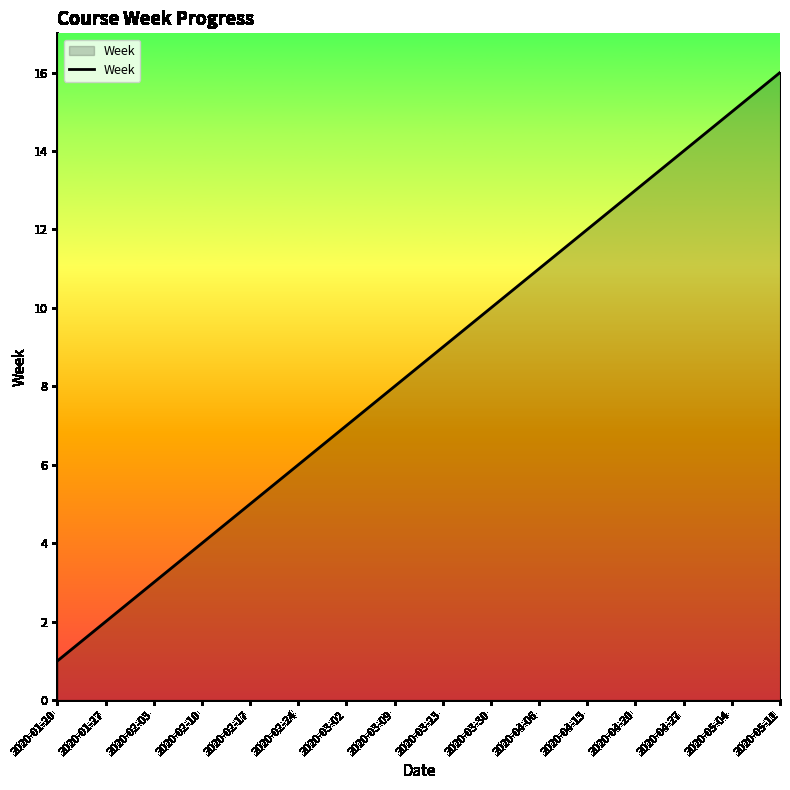

What position from the left is 2020-01-20?

1